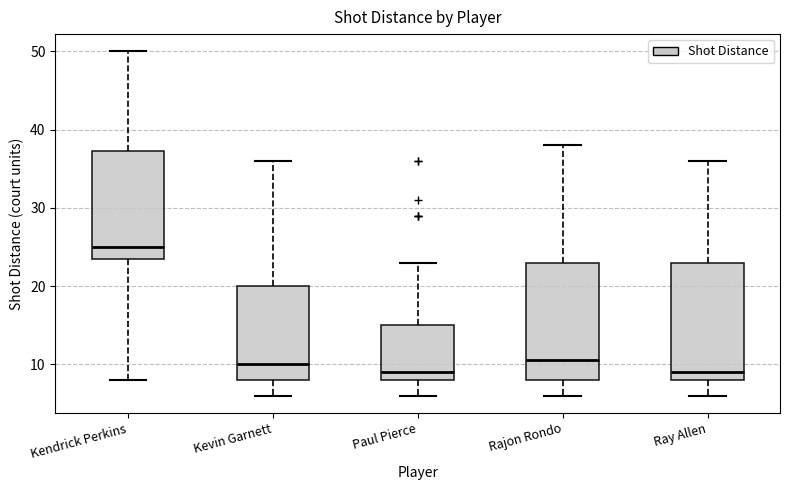

Reading left to right, transcribe this box plot: for each box, give where its median line is, the range the box spans, and where its two whiskers end, as read against the y-axis. The values are not printed on the chart, so give them approximately, as read against the axis.

Kendrick Perkins: median 25, box 24 to 37, whiskers 8 to 50
Kevin Garnett: median 10, box 8 to 20, whiskers 6 to 36
Paul Pierce: median 9, box 8 to 15, whiskers 6 to 23
Rajon Rondo: median 11, box 8 to 23, whiskers 6 to 38
Ray Allen: median 9, box 8 to 23, whiskers 6 to 36